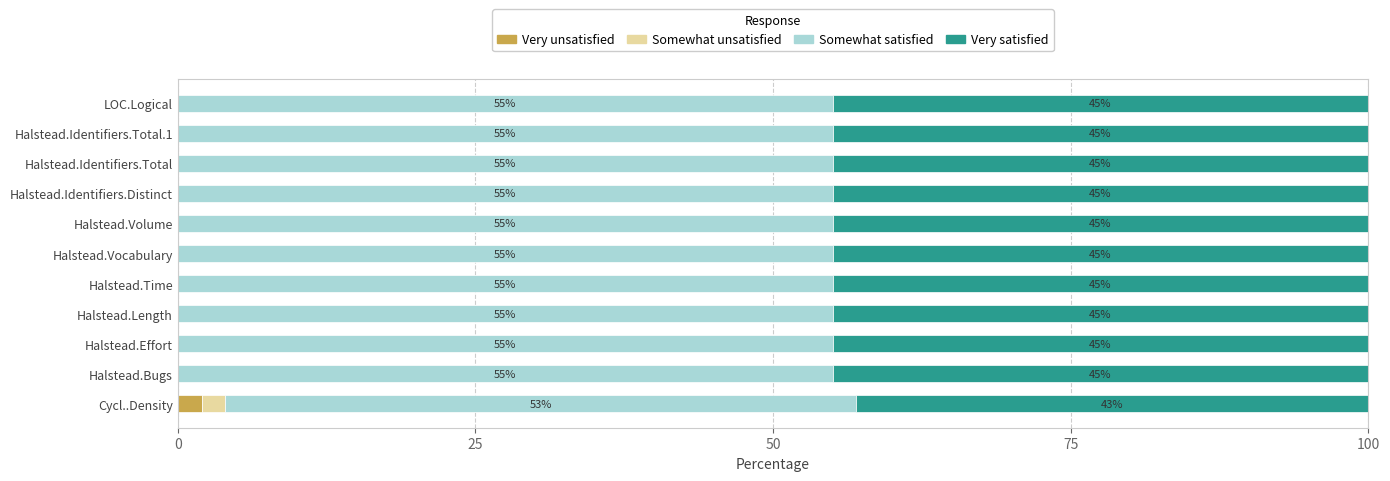

True or false: Very unsatisfied has a value of 0 at Halstead.Vocabulary.

True